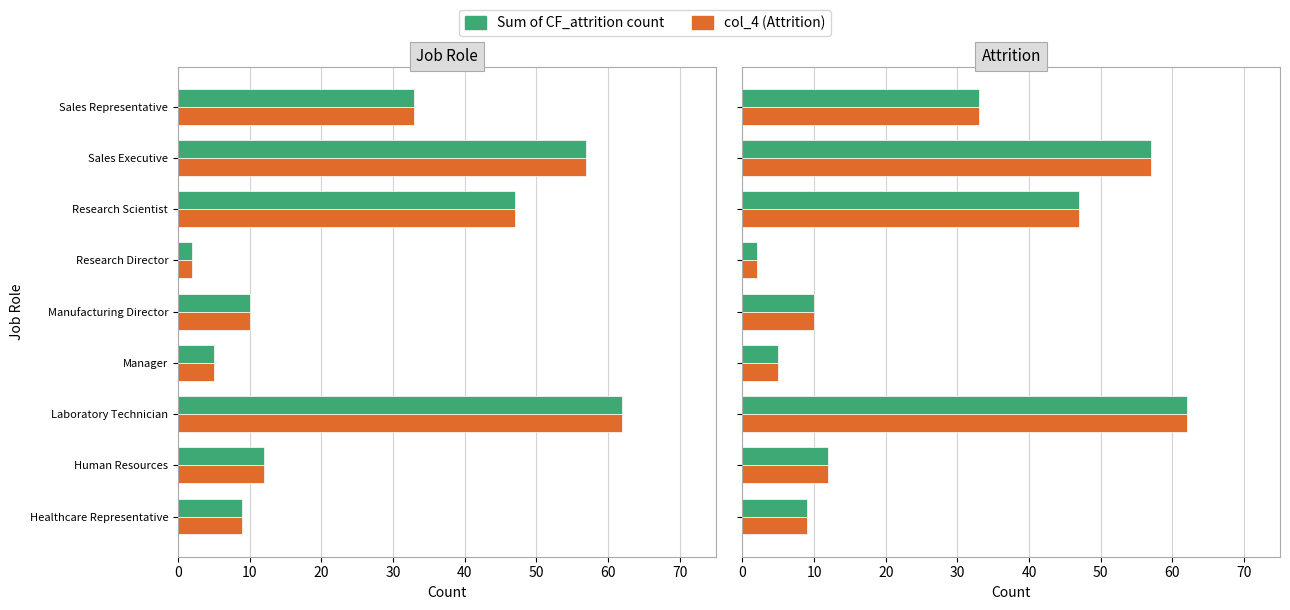

What is the difference between the maximum and second lowest values in the Sum of CF_attrition count series?

57